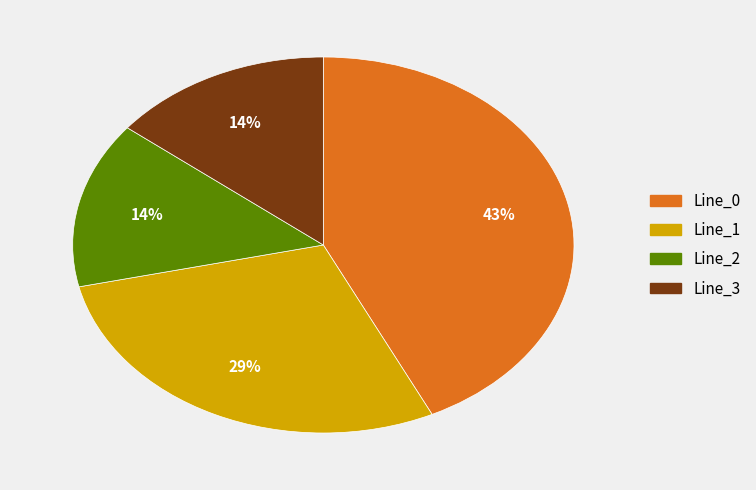

What is the ratio of the value at Line_2 to the value at Line_1?

0.5